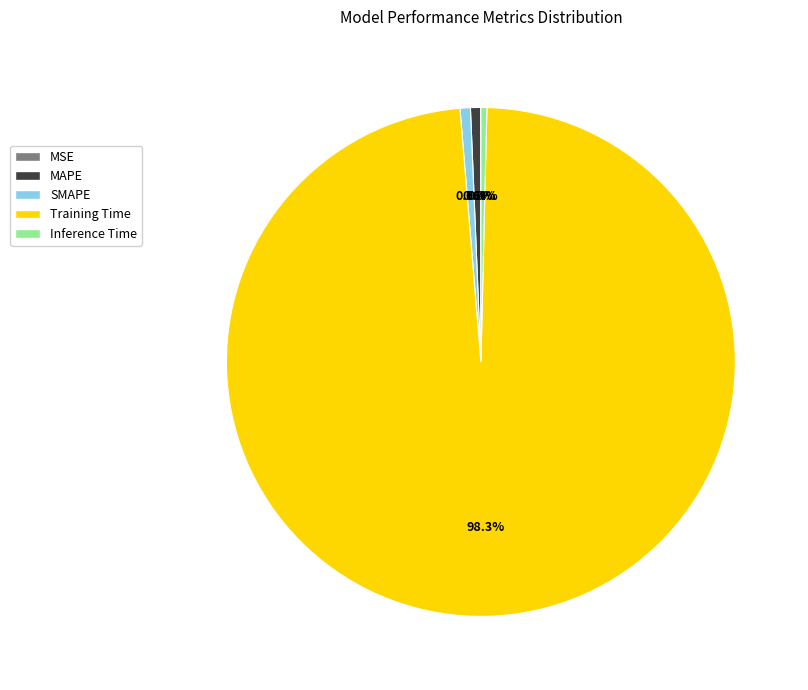

The Training Time slice represents 93% of the pie. True or false?

False